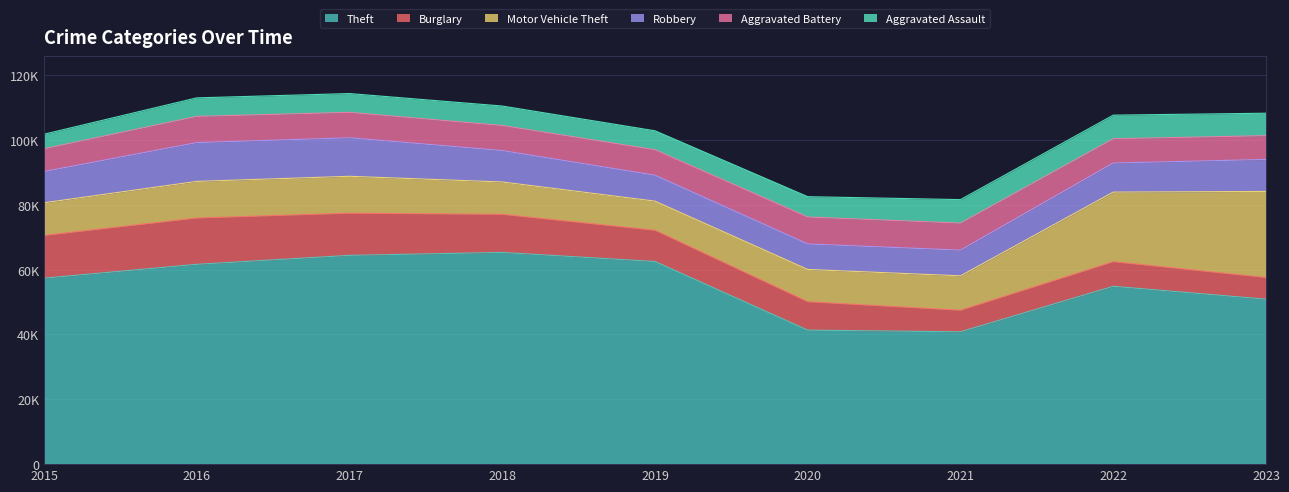

At which category does the chart reach its minimum across all series?

2015